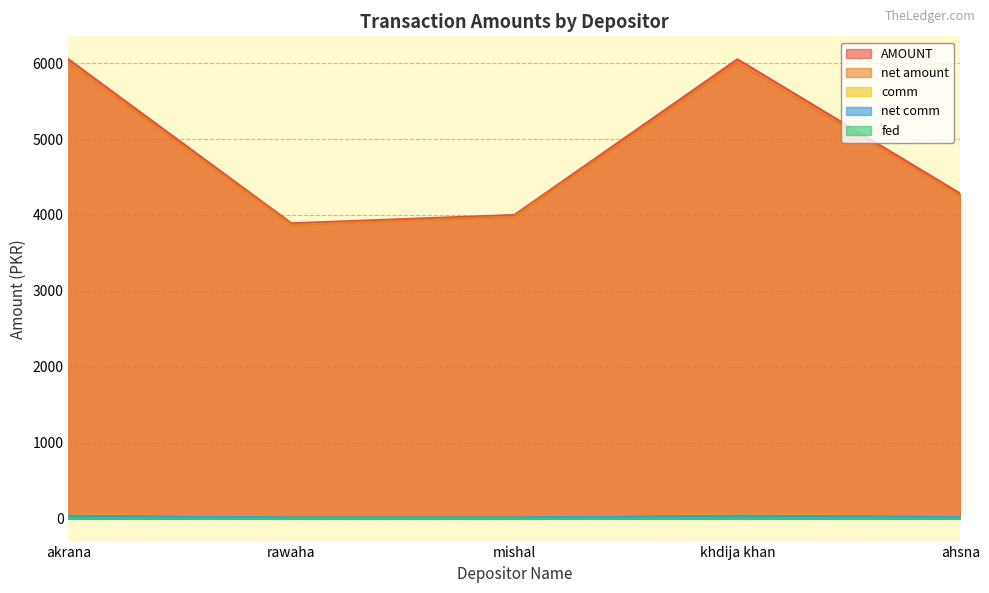

How many data points in fed are above 25?

3